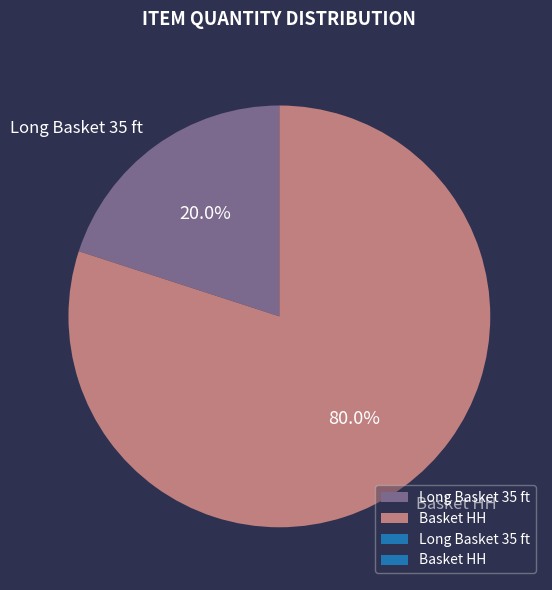

How many segments does this pie chart have?

2